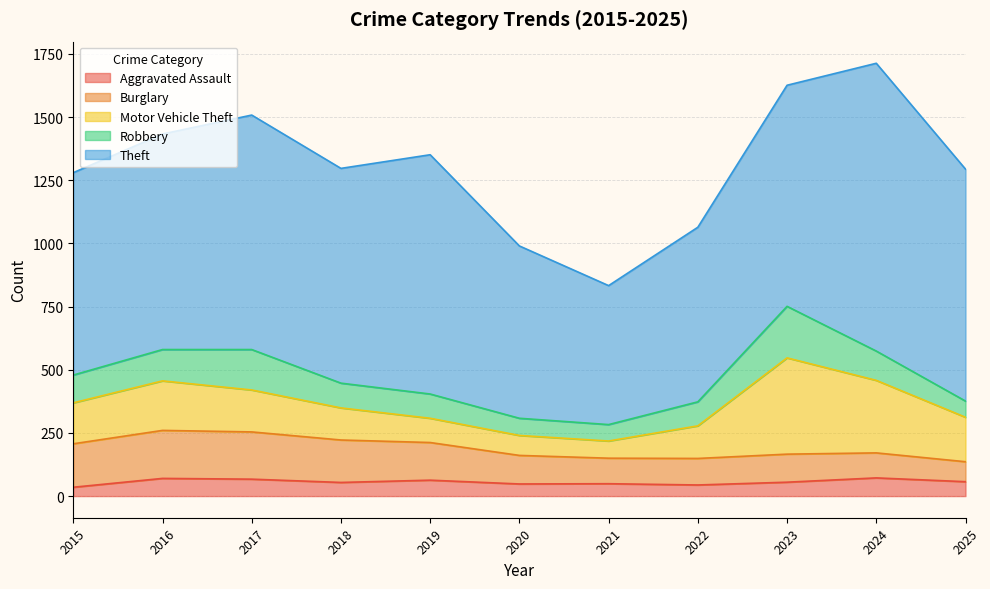

Where does the Burglary series first go above 113?

2015